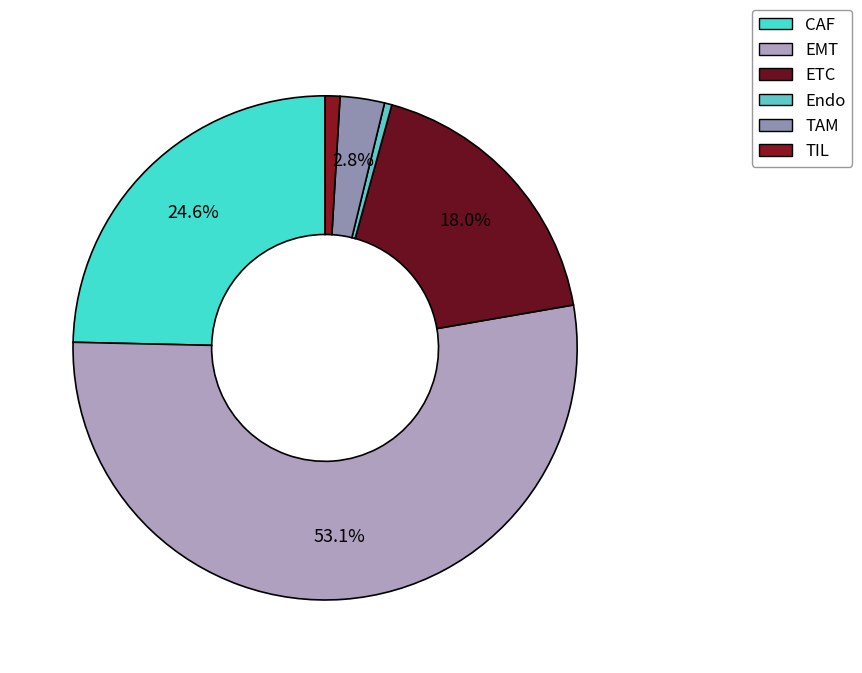

How many segments does this pie chart have?

6